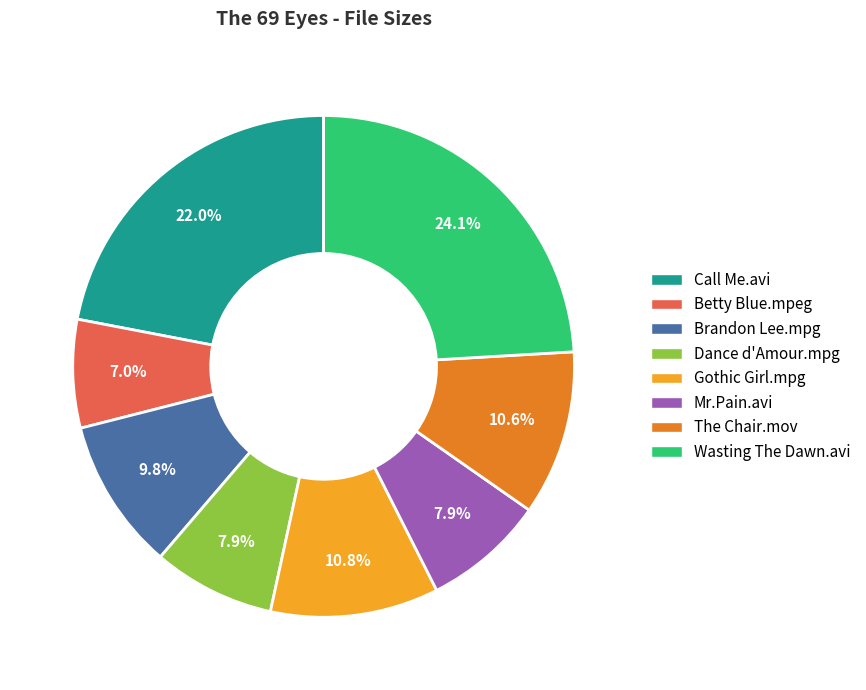

What percentage is the Wasting The Dawn.avi slice, to the nearest percent?

24%